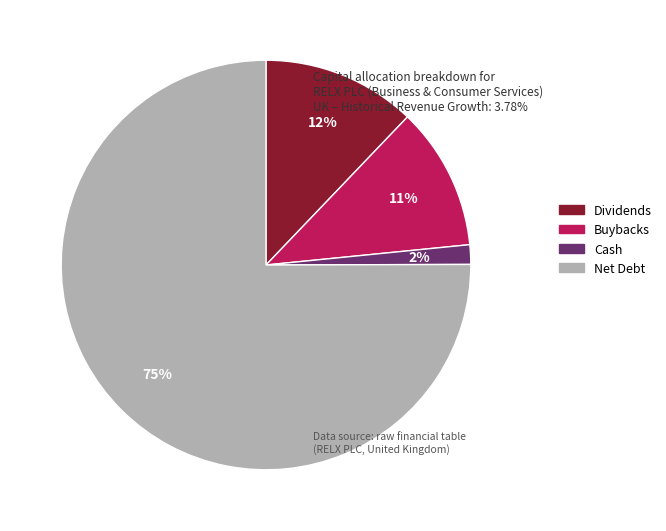

Is it true that Dividends is 12% of the pie?

True